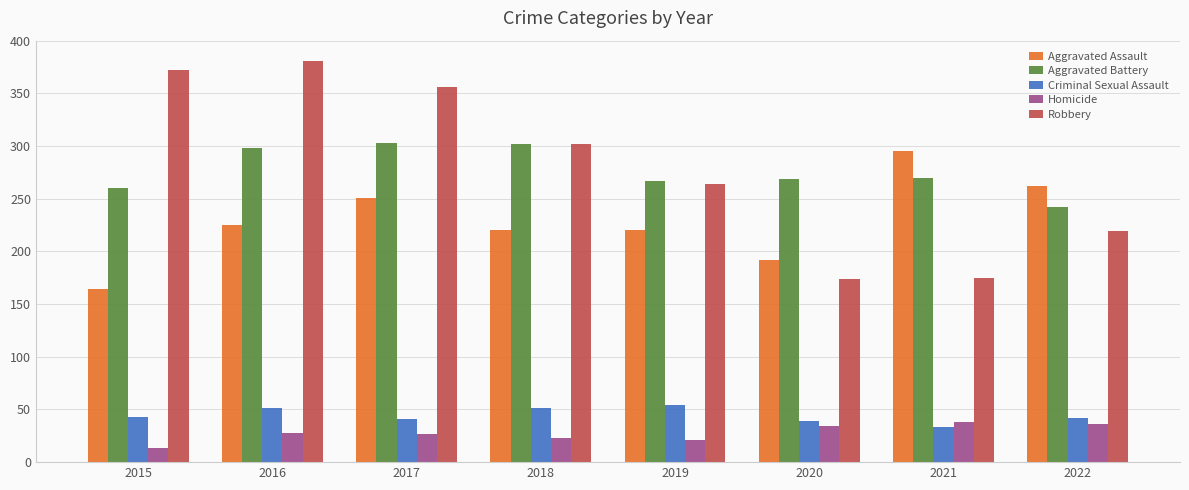

What is the sum of all Criminal Sexual Assault values?

354